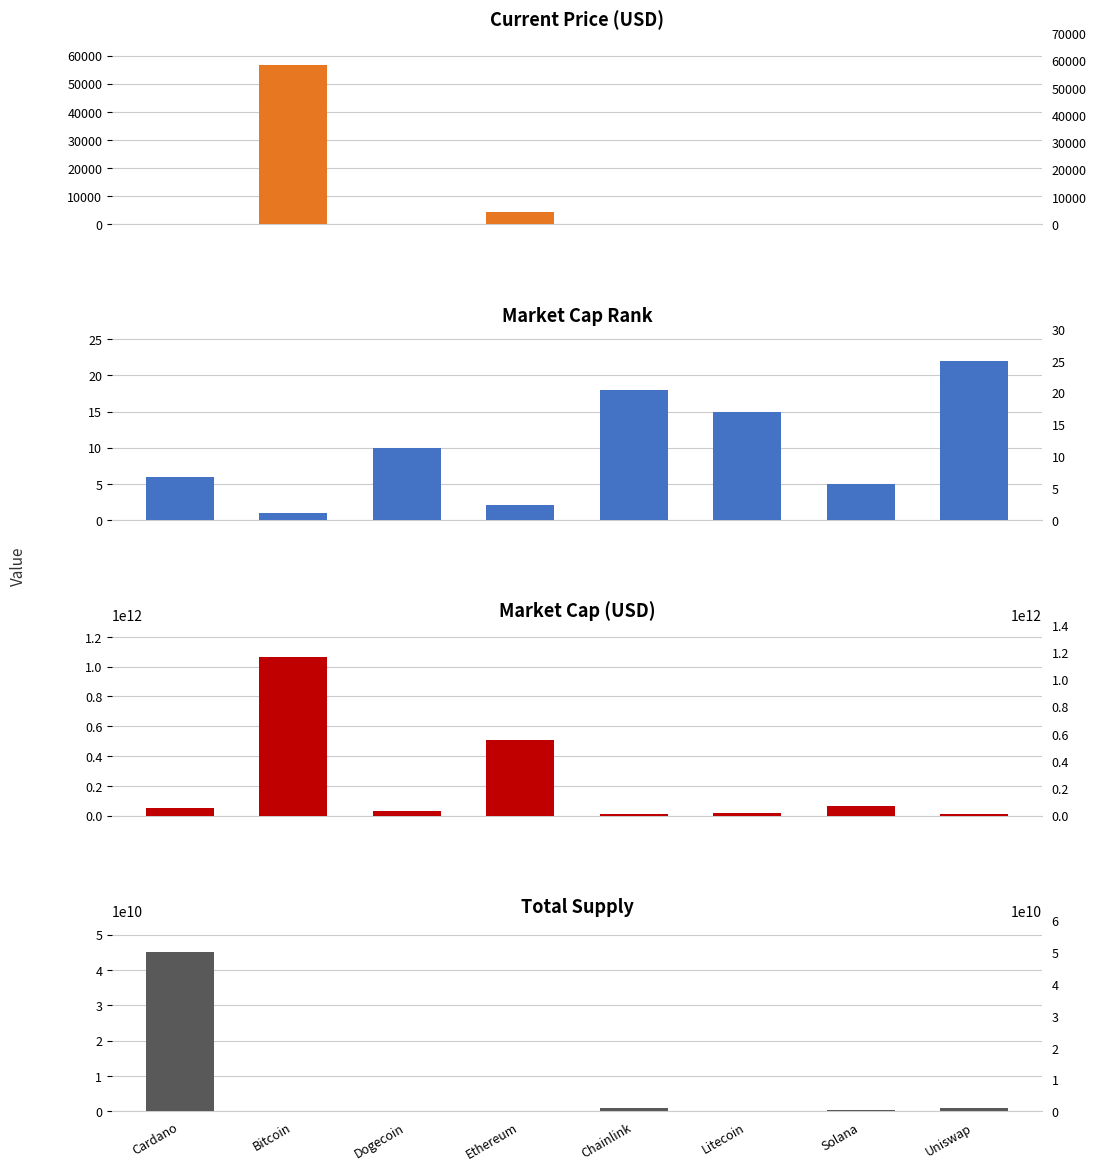

The total_supply series shows 0.0 at Ethereum. True or false?

True